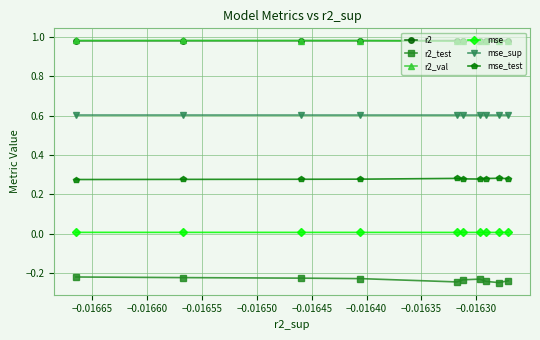

Which series has the largest range (max minus min)?

r2_test